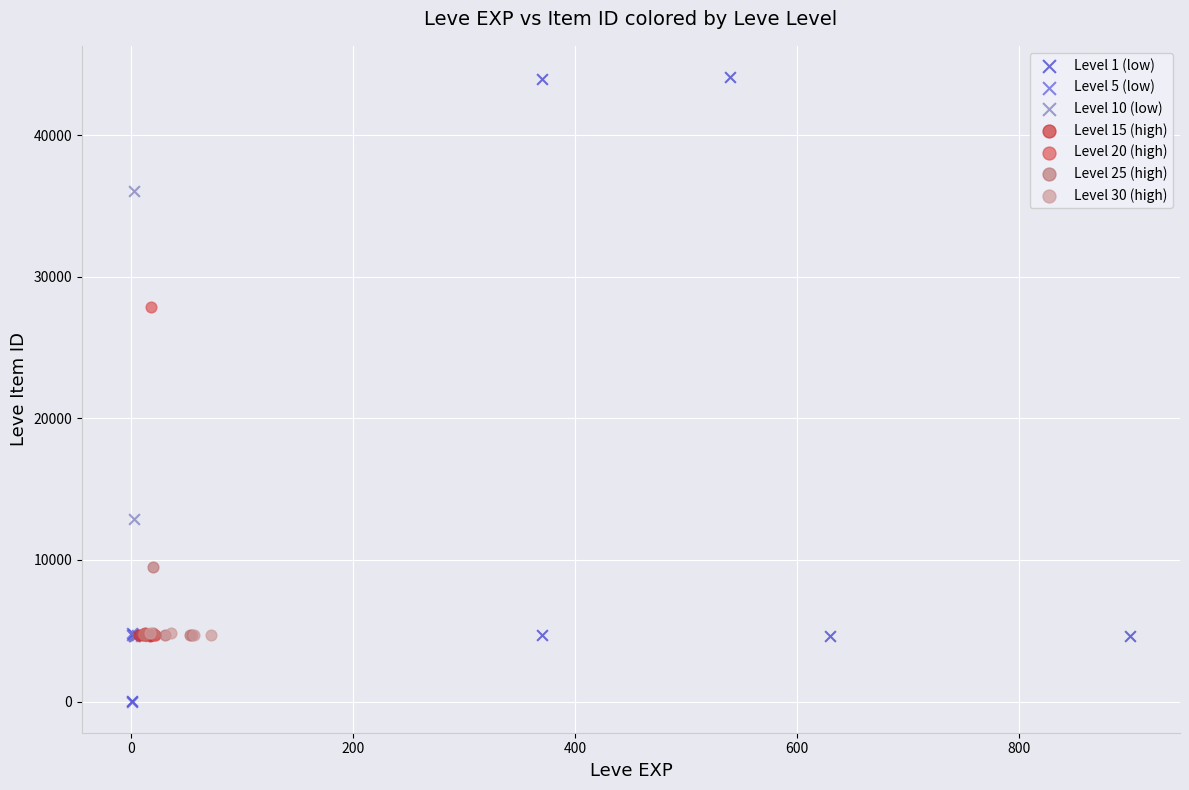

Which series has the largest Y range (max minus min)?

Level 1 (low)